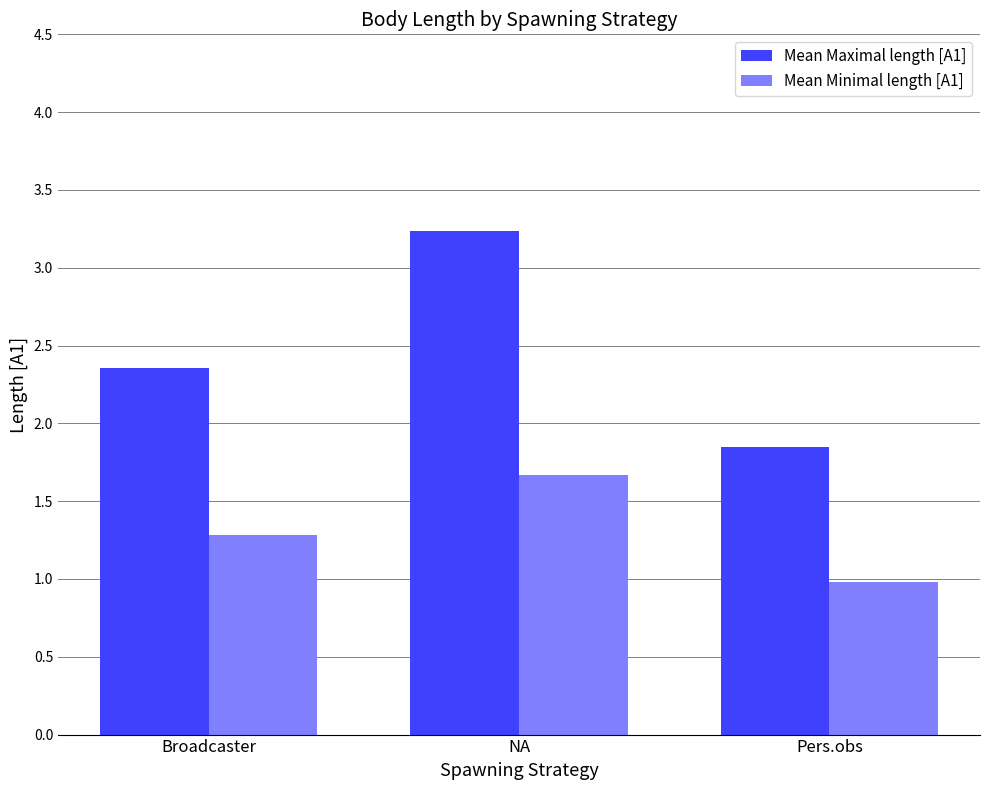

What is the sum of all Mean Minimal length [A1] values?

3.9